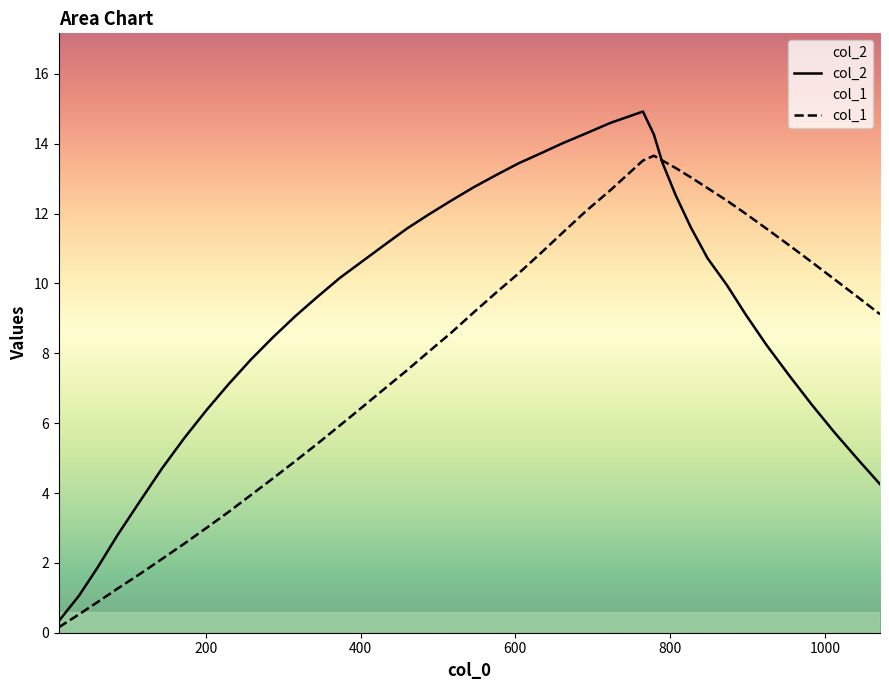

Rank the series by their average value, from highest to lowest.

col_2, col_1